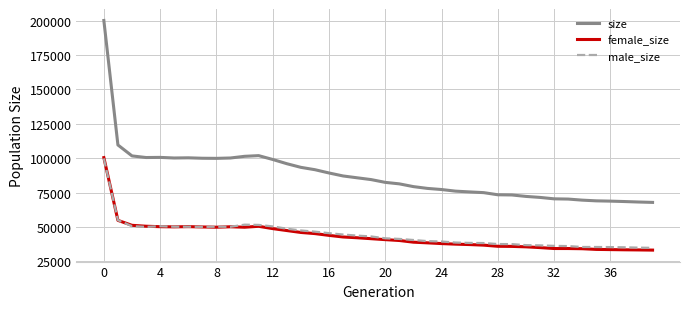

True or false: size and female_size cross at least once.

False